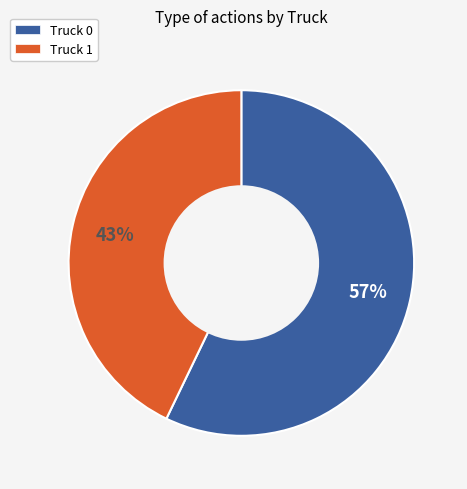

To the nearest percent, what is the combined percentage of Truck 1 and Truck 0?

100%